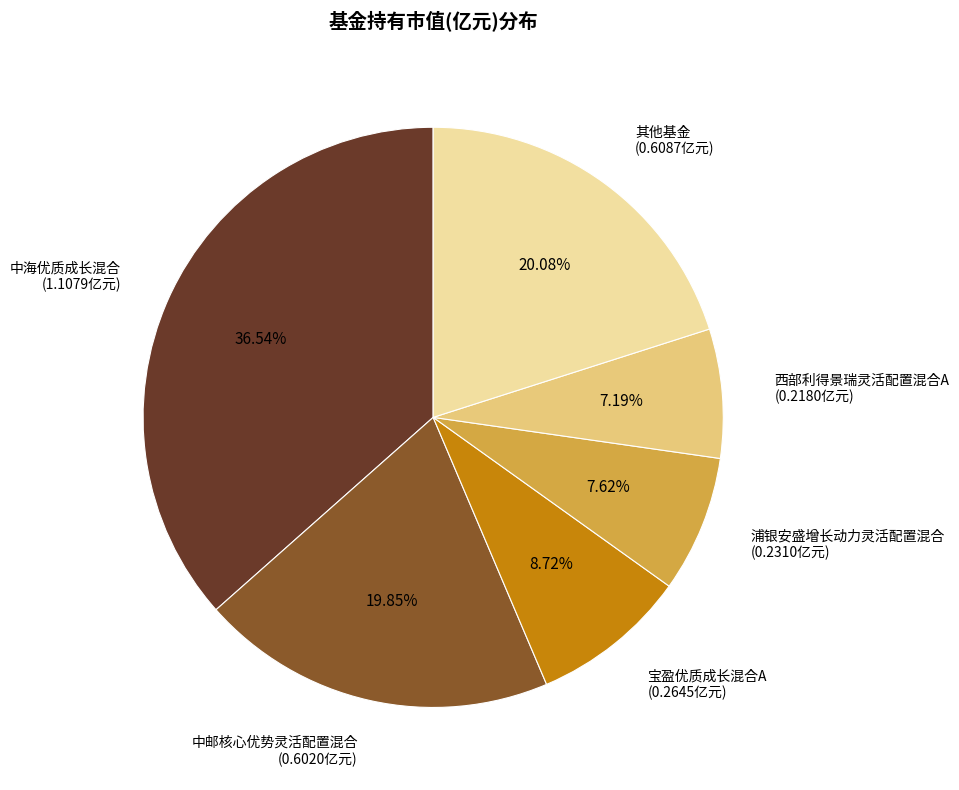

The 浦银安盛增长动力灵活配置混合 slice represents 15% of the pie. True or false?

False